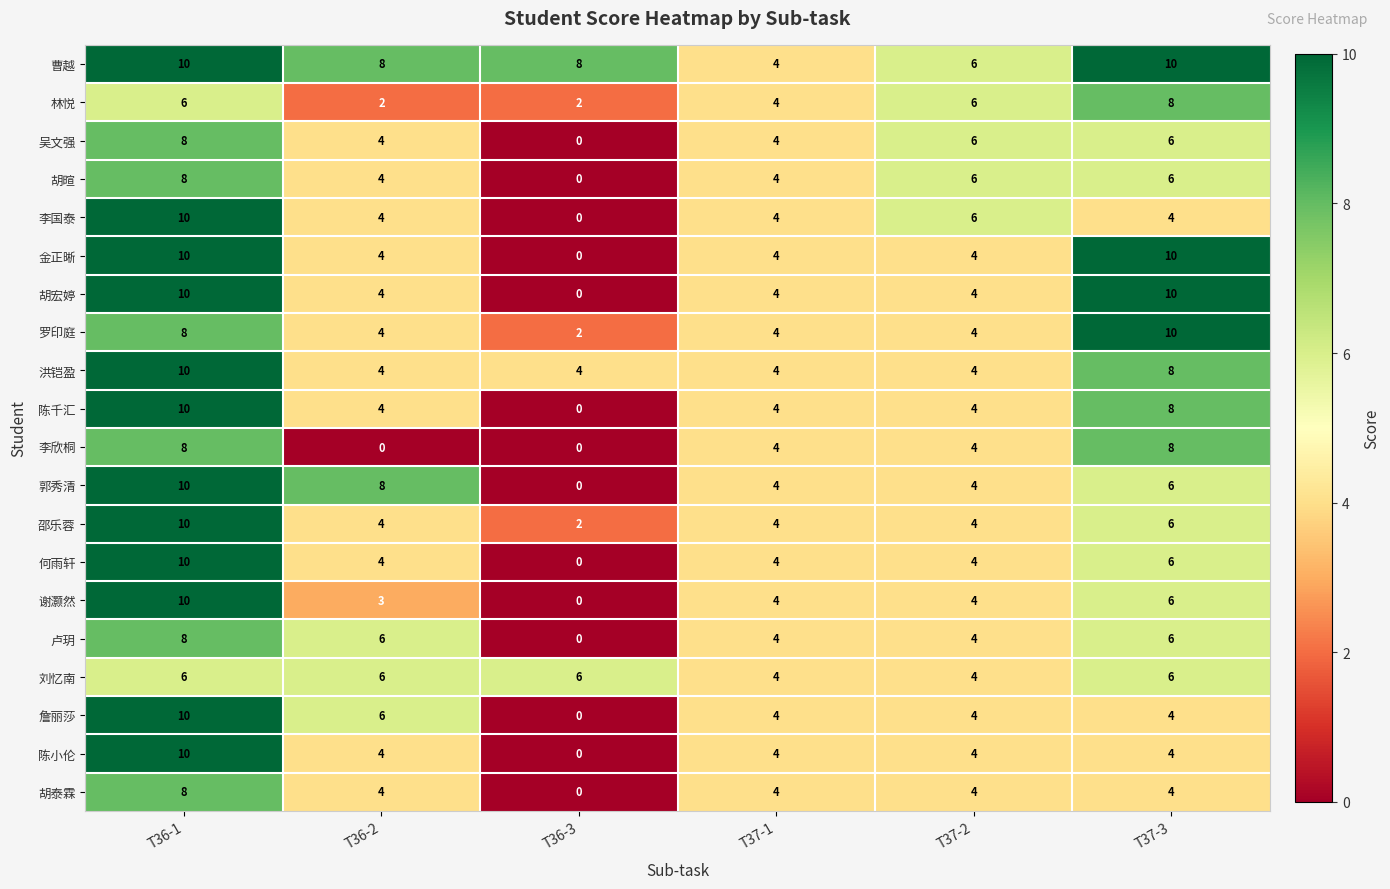

Which series has the largest total across all categories?

曹越